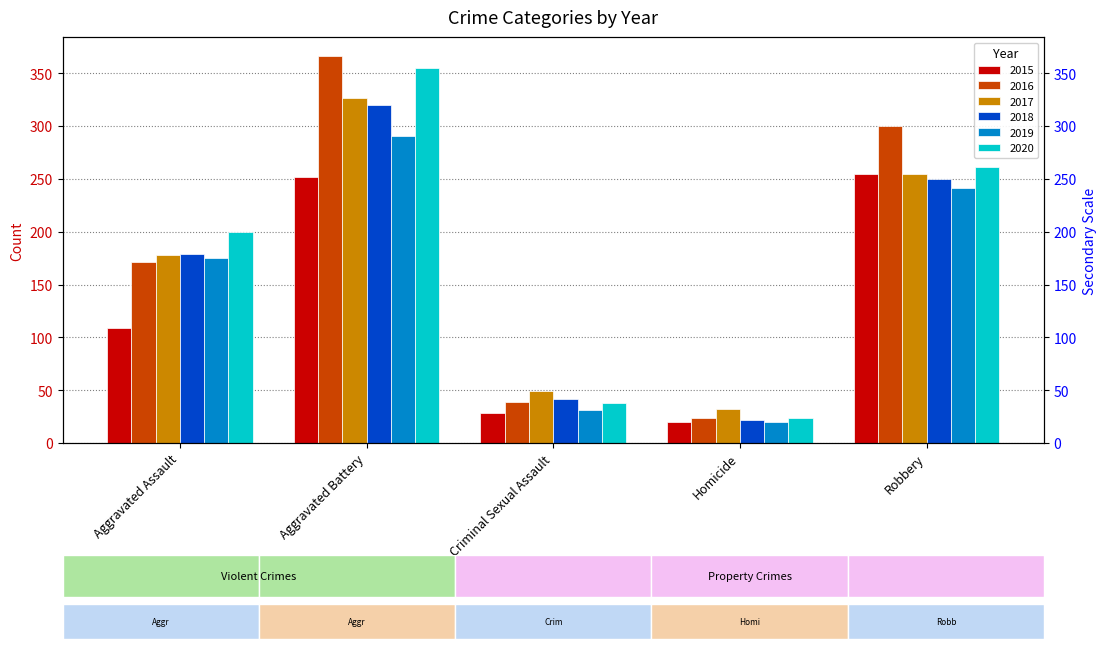

What is the label of the 1st bar from the right?

Robbery